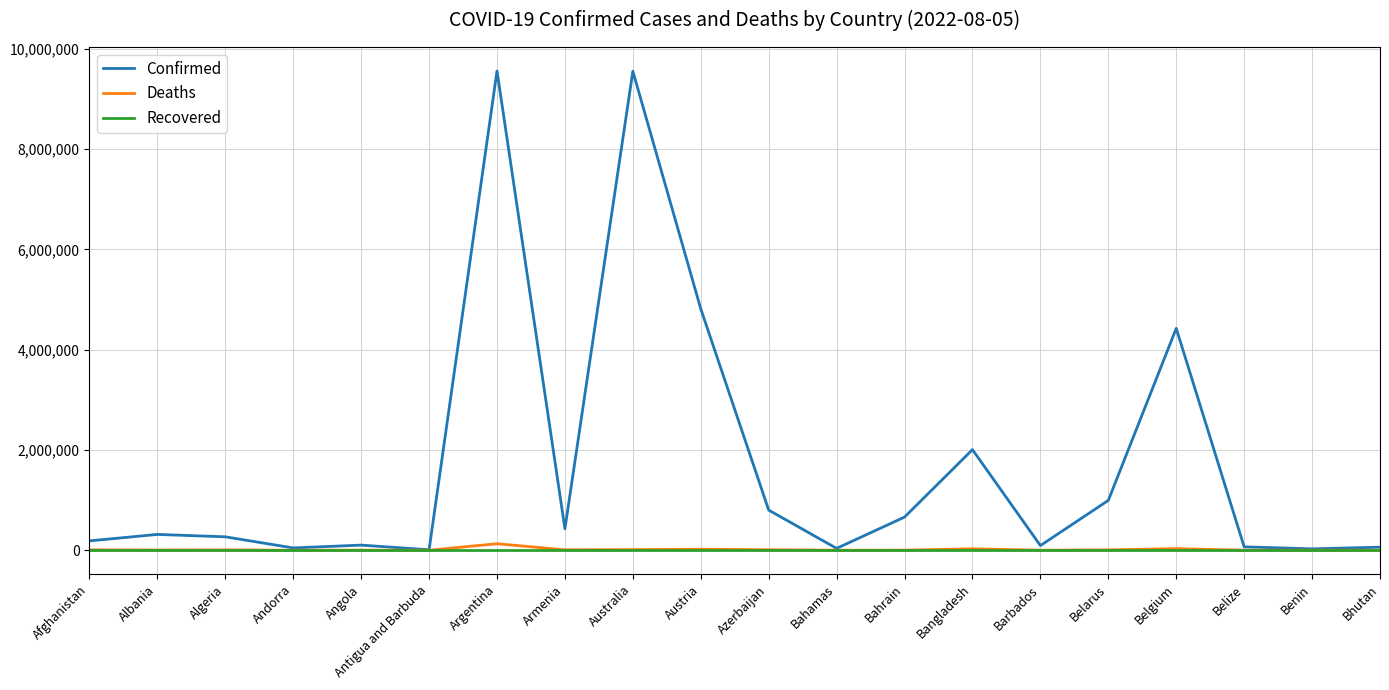

Does the chart display data point markers on the line(s)?

No